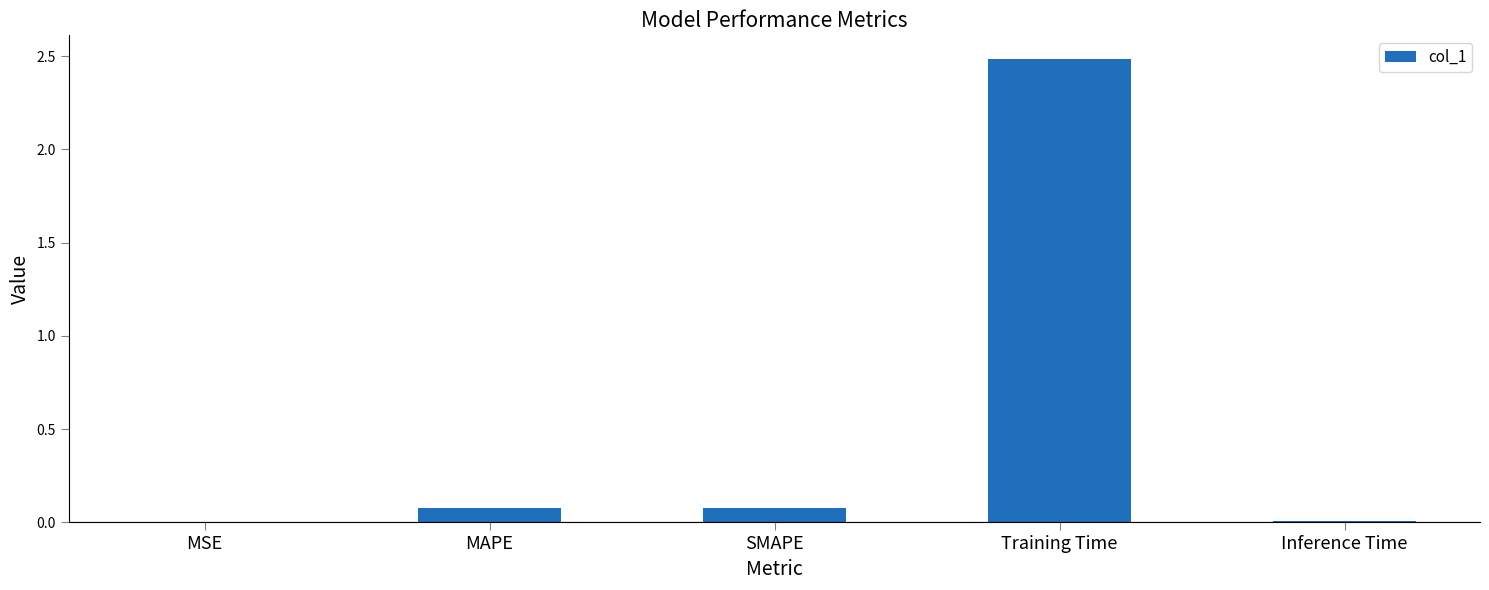

Which has a higher value, MAPE or MSE?

MAPE